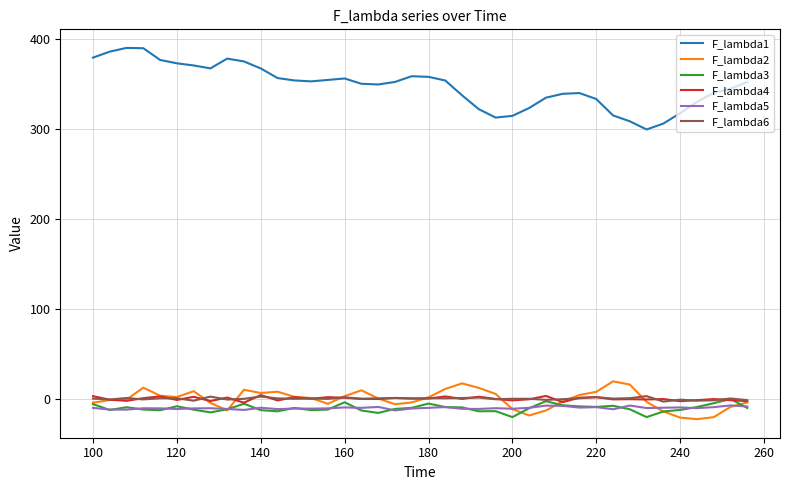

What are all the series names shown in the legend?

F_lambda1, F_lambda2, F_lambda3, F_lambda4, F_lambda5, F_lambda6